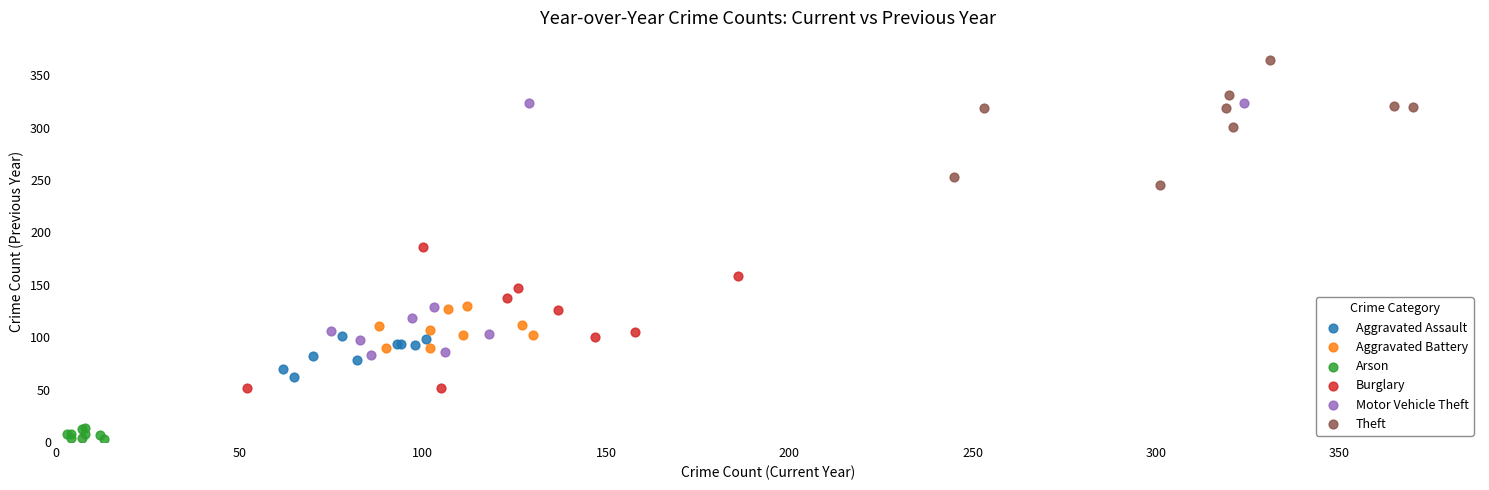

Which series contains the lowest Y value?

Arson